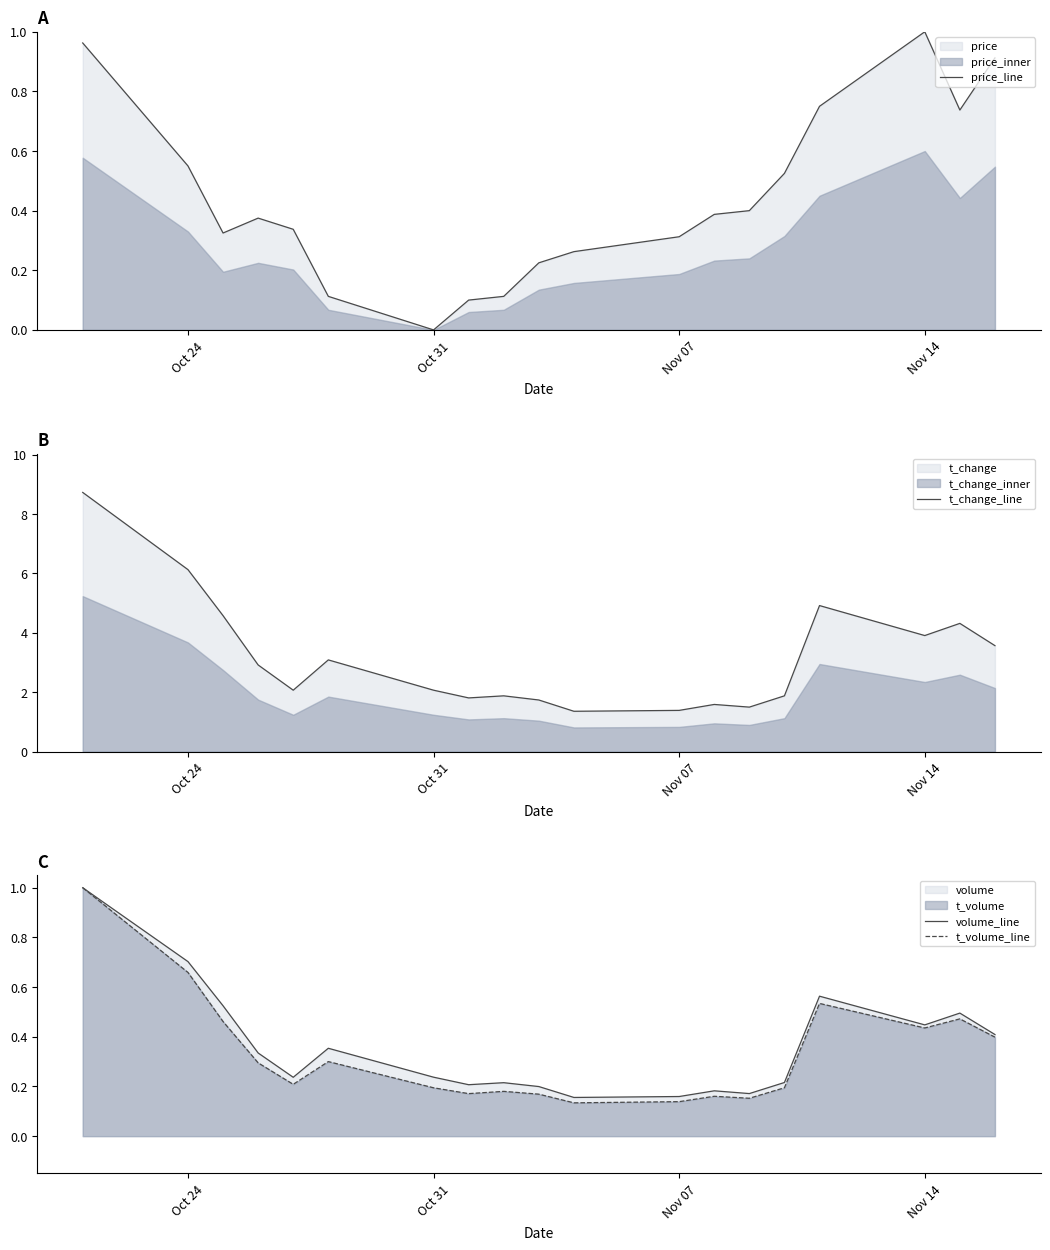

Which series has the largest range (max minus min)?

t_change_line